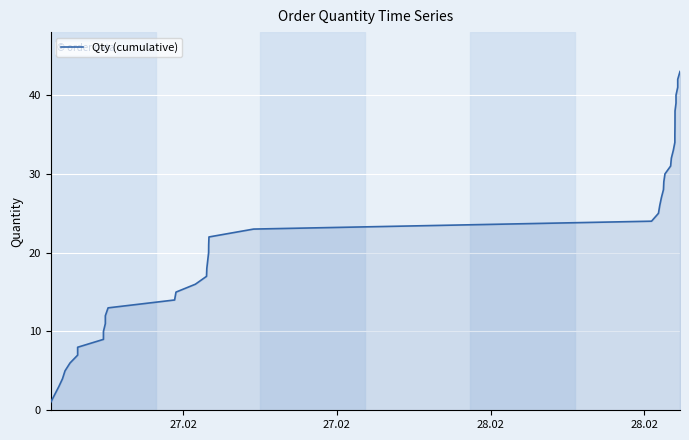

What is the average value?

22